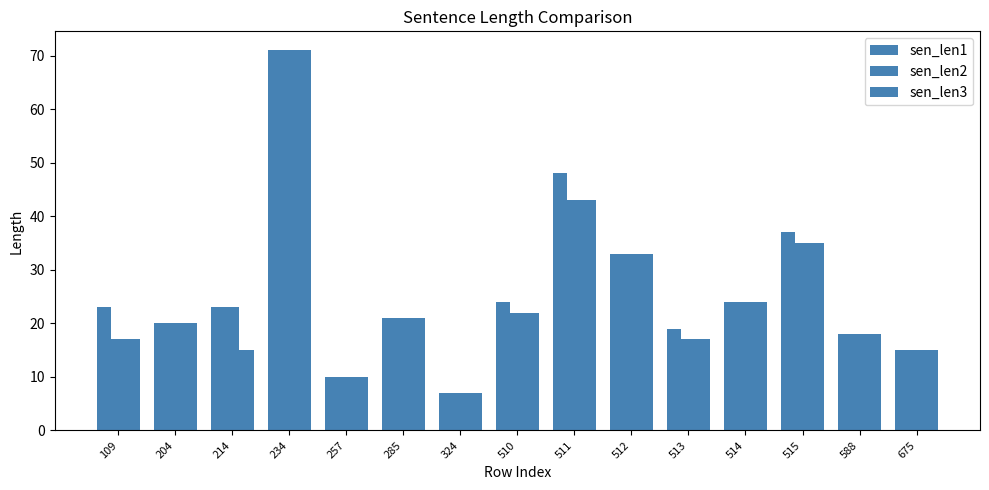

The value of sen_len3 at 588 is 28. True or false?

False